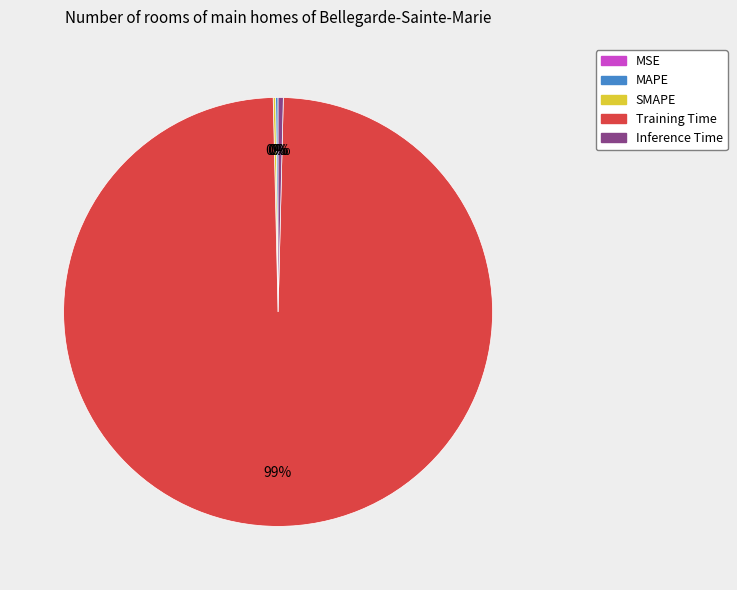

Which has a higher value, Inference Time or Training Time?

Training Time